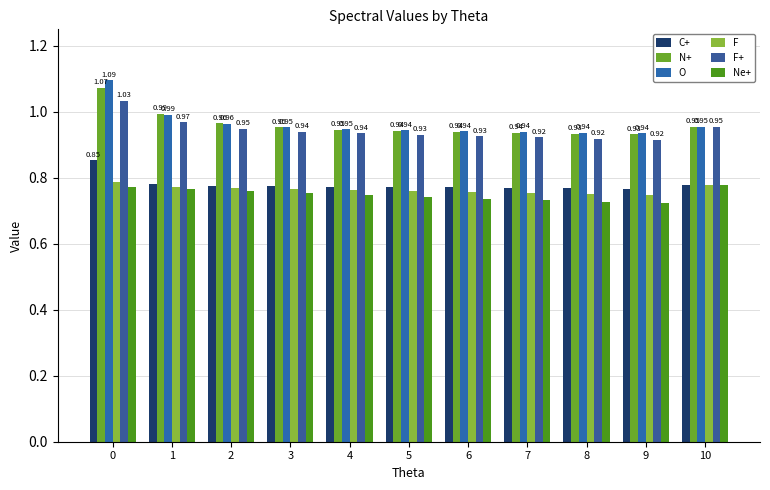

The O series shows 0.9 at 9. True or false?

True